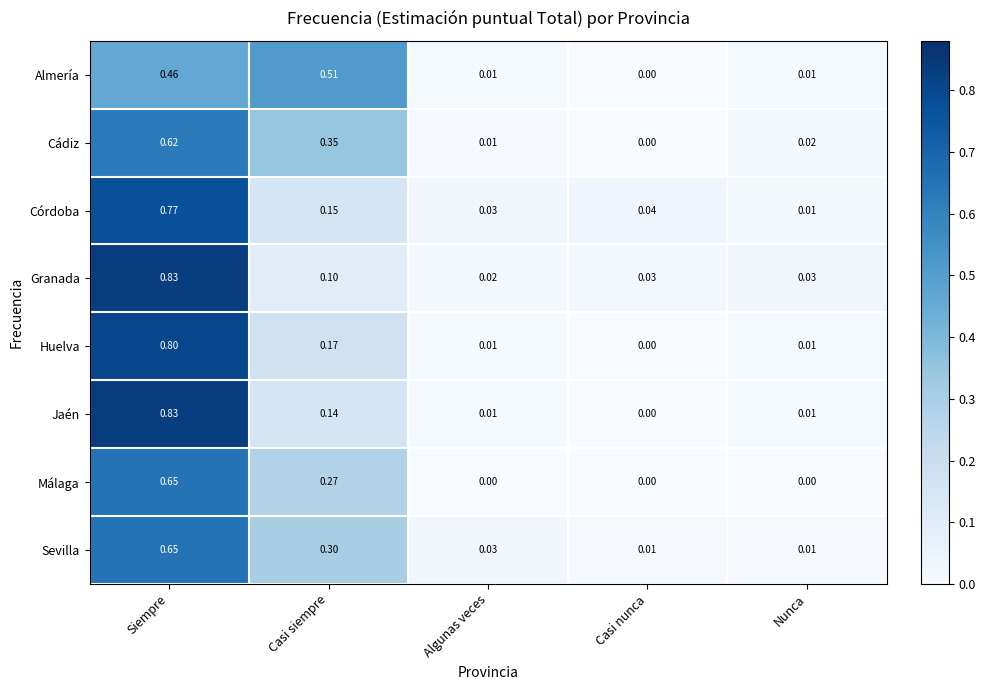

Between Casi siempre and Casi nunca, which series saw the biggest shift?

Almería